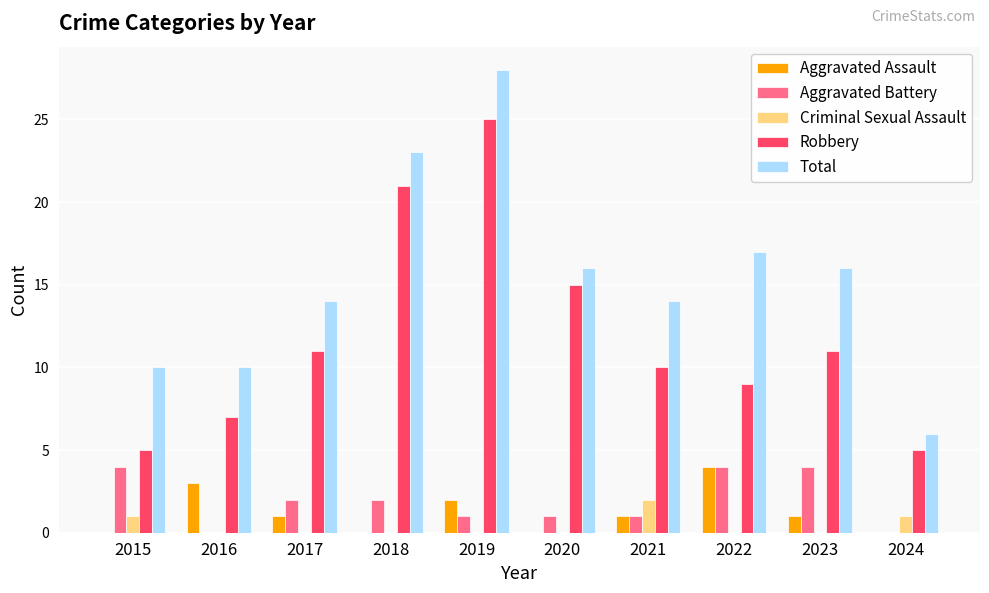

Read the Robbery value at 2021, to the nearest 10.

10